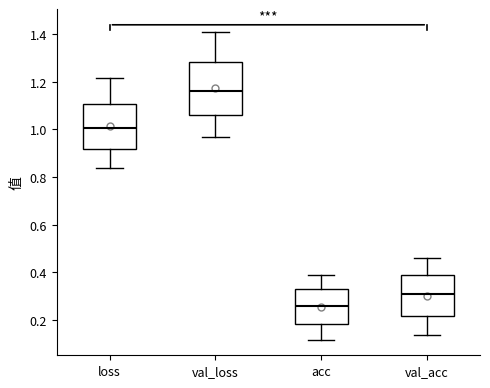

Which box is the tallest, from its lower edge to its upper edge?

val_loss